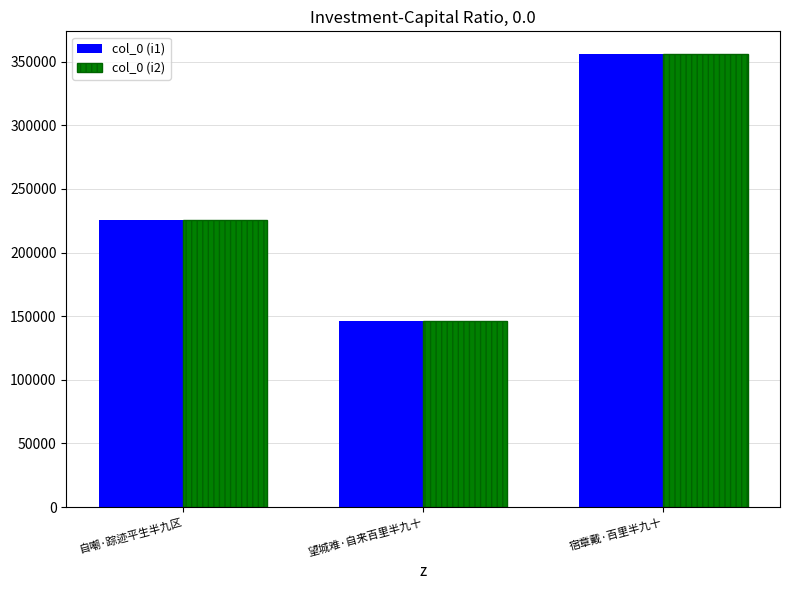

What is the label of the 1st bar from the right?

宿章戴·百里半九十